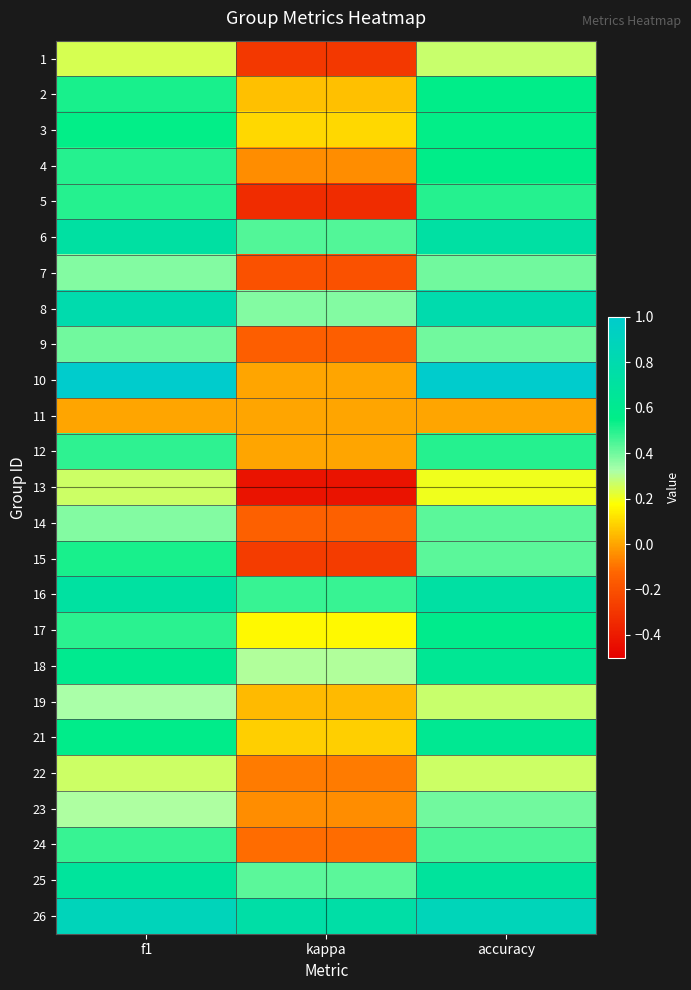

Reading right to left, transcribe all the data shown in this chart.

1: accuracy=0.3	kappa=-0.3	f1=0.2
2: accuracy=0.6	kappa=0.1	f1=0.5
3: accuracy=0.5	kappa=0.1	f1=0.5
4: accuracy=0.6	kappa=-0.0	f1=0.5
5: accuracy=0.5	kappa=-0.3	f1=0.5
6: accuracy=0.7	kappa=0.4	f1=0.7
7: accuracy=0.4	kappa=-0.2	f1=0.4
8: accuracy=0.8	kappa=0.4	f1=0.8
9: accuracy=0.4	kappa=-0.2	f1=0.4
10: accuracy=1.0	kappa=0.0	f1=1.0
11: accuracy=0.0	kappa=0.0	f1=0.0
12: accuracy=0.5	kappa=0.0	f1=0.5
13: accuracy=0.2	kappa=-0.4	f1=0.3
14: accuracy=0.4	kappa=-0.1	f1=0.4
15: accuracy=0.4	kappa=-0.3	f1=0.5
16: accuracy=0.7	kappa=0.5	f1=0.7
17: accuracy=0.6	kappa=0.2	f1=0.5
18: accuracy=0.6	kappa=0.3	f1=0.6
19: accuracy=0.3	kappa=0.0	f1=0.3
21: accuracy=0.6	kappa=0.1	f1=0.6
22: accuracy=0.3	kappa=-0.1	f1=0.3
23: accuracy=0.4	kappa=-0.0	f1=0.3
24: accuracy=0.4	kappa=-0.1	f1=0.5
25: accuracy=0.7	kappa=0.4	f1=0.7
26: accuracy=0.9	kappa=0.8	f1=0.9